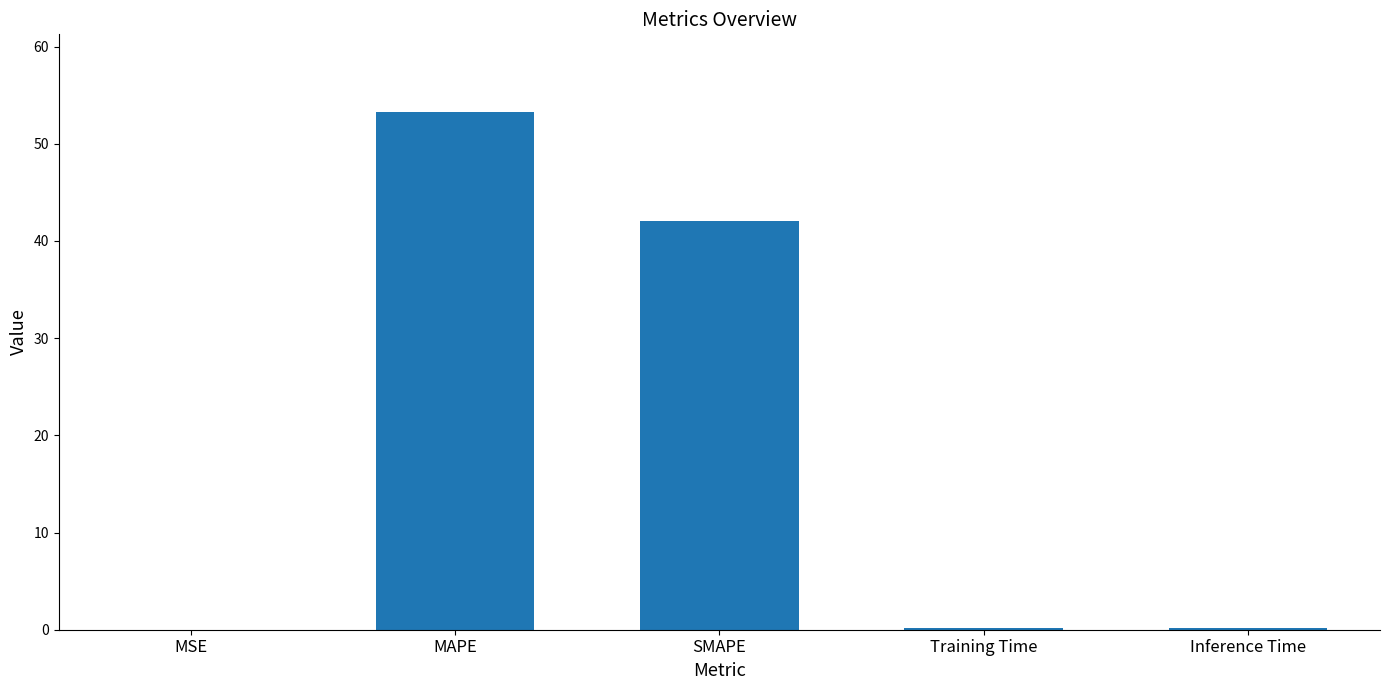

What is the difference between the values at MAPE and Training Time?

53.1